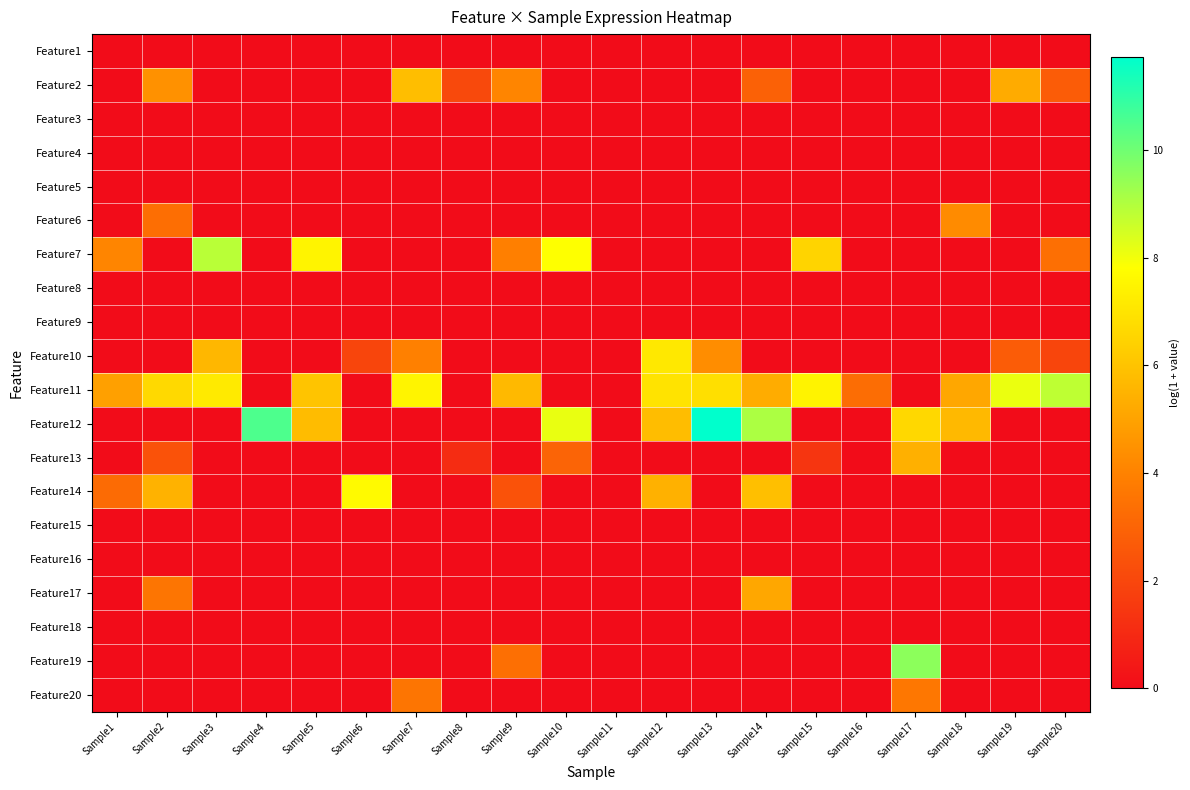

Reading left to right, list all the values displayed in this chart.

Feature1: Sample1=0.0	Sample2=0.0	Sample3=0.0	Sample4=0.0	Sample5=0.0	Sample6=0.0	Sample7=0.0	Sample8=0.0	Sample9=0.0	Sample10=0.0	Sample11=0.0	Sample12=0.0	Sample13=0.0	Sample14=0.0	Sample15=0.0	Sample16=0.0	Sample17=0.0	Sample18=0.0	Sample19=0.0	Sample20=0.0
Feature2: Sample1=0.0	Sample2=4.4	Sample3=0.0	Sample4=0.0	Sample5=0.0	Sample6=0.0	Sample7=5.8	Sample8=2.1	Sample9=4.1	Sample10=0.0	Sample11=0.0	Sample12=0.0	Sample13=0.0	Sample14=2.9	Sample15=0.0	Sample16=0.0	Sample17=0.0	Sample18=0.0	Sample19=5.3	Sample20=2.7
Feature3: Sample1=0.0	Sample2=0.0	Sample3=0.0	Sample4=0.0	Sample5=0.0	Sample6=0.0	Sample7=0.0	Sample8=0.0	Sample9=0.0	Sample10=0.0	Sample11=0.0	Sample12=0.0	Sample13=0.0	Sample14=0.0	Sample15=0.0	Sample16=0.0	Sample17=0.0	Sample18=0.0	Sample19=0.0	Sample20=0.0
Feature4: Sample1=0.0	Sample2=0.0	Sample3=0.0	Sample4=0.0	Sample5=0.0	Sample6=0.0	Sample7=0.0	Sample8=0.0	Sample9=0.0	Sample10=0.0	Sample11=0.0	Sample12=0.0	Sample13=0.0	Sample14=0.0	Sample15=0.0	Sample16=0.0	Sample17=0.0	Sample18=0.0	Sample19=0.0	Sample20=0.0
Feature5: Sample1=0.0	Sample2=0.0	Sample3=0.0	Sample4=0.0	Sample5=0.0	Sample6=0.0	Sample7=0.0	Sample8=0.0	Sample9=0.0	Sample10=0.0	Sample11=0.0	Sample12=0.0	Sample13=0.0	Sample14=0.0	Sample15=0.0	Sample16=0.0	Sample17=0.0	Sample18=0.0	Sample19=0.0	Sample20=0.0
Feature6: Sample1=0.0	Sample2=3.3	Sample3=0.0	Sample4=0.0	Sample5=0.0	Sample6=0.0	Sample7=0.0	Sample8=0.0	Sample9=0.0	Sample10=0.0	Sample11=0.0	Sample12=0.0	Sample13=0.0	Sample14=0.0	Sample15=0.0	Sample16=0.0	Sample17=0.0	Sample18=4.3	Sample19=0.0	Sample20=0.0
Feature7: Sample1=4.1	Sample2=0.0	Sample3=8.9	Sample4=0.0	Sample5=7.5	Sample6=0.0	Sample7=0.0	Sample8=0.0	Sample9=3.9	Sample10=7.8	Sample11=0.0	Sample12=0.0	Sample13=0.0	Sample14=0.0	Sample15=6.5	Sample16=0.0	Sample17=0.0	Sample18=0.0	Sample19=0.0	Sample20=3.4
Feature8: Sample1=0.0	Sample2=0.0	Sample3=0.0	Sample4=0.0	Sample5=0.0	Sample6=0.0	Sample7=0.0	Sample8=0.0	Sample9=0.0	Sample10=0.0	Sample11=0.0	Sample12=0.0	Sample13=0.0	Sample14=0.0	Sample15=0.0	Sample16=0.0	Sample17=0.0	Sample18=0.0	Sample19=0.0	Sample20=0.0
Feature9: Sample1=0.0	Sample2=0.0	Sample3=0.0	Sample4=0.0	Sample5=0.0	Sample6=0.0	Sample7=0.0	Sample8=0.0	Sample9=0.0	Sample10=0.0	Sample11=0.0	Sample12=0.0	Sample13=0.0	Sample14=0.0	Sample15=0.0	Sample16=0.0	Sample17=0.0	Sample18=0.0	Sample19=0.0	Sample20=0.0
Feature10: Sample1=0.0	Sample2=0.0	Sample3=5.6	Sample4=0.0	Sample5=0.0	Sample6=1.9	Sample7=4.0	Sample8=0.0	Sample9=0.0	Sample10=0.0	Sample11=0.0	Sample12=7.1	Sample13=4.3	Sample14=0.0	Sample15=0.0	Sample16=0.0	Sample17=0.0	Sample18=0.0	Sample19=2.7	Sample20=1.9
Feature11: Sample1=4.9	Sample2=6.7	Sample3=7.2	Sample4=0.0	Sample5=6.0	Sample6=0.0	Sample7=7.5	Sample8=0.0	Sample9=5.7	Sample10=0.0	Sample11=0.0	Sample12=7.0	Sample13=6.9	Sample14=5.3	Sample15=7.5	Sample16=3.3	Sample17=0.0	Sample18=5.1	Sample19=8.1	Sample20=8.8
Feature12: Sample1=0.0	Sample2=0.0	Sample3=0.0	Sample4=10.5	Sample5=5.8	Sample6=0.0	Sample7=0.0	Sample8=0.0	Sample9=0.0	Sample10=8.1	Sample11=0.0	Sample12=5.8	Sample13=11.7	Sample14=9.1	Sample15=0.0	Sample16=0.0	Sample17=6.6	Sample18=5.7	Sample19=0.0	Sample20=0.0
Feature13: Sample1=0.0	Sample2=2.4	Sample3=0.0	Sample4=0.0	Sample5=0.0	Sample6=0.0	Sample7=0.0	Sample8=1.1	Sample9=0.0	Sample10=3.0	Sample11=0.0	Sample12=0.0	Sample13=0.0	Sample14=0.0	Sample15=1.4	Sample16=0.0	Sample17=5.4	Sample18=0.0	Sample19=0.0	Sample20=0.0
Feature14: Sample1=3.2	Sample2=5.5	Sample3=0.0	Sample4=0.0	Sample5=0.0	Sample6=7.7	Sample7=0.0	Sample8=0.0	Sample9=2.4	Sample10=0.0	Sample11=0.0	Sample12=5.4	Sample13=0.0	Sample14=5.9	Sample15=0.0	Sample16=0.0	Sample17=0.0	Sample18=0.0	Sample19=0.0	Sample20=0.0
Feature15: Sample1=0.0	Sample2=0.0	Sample3=0.0	Sample4=0.0	Sample5=0.0	Sample6=0.0	Sample7=0.0	Sample8=0.0	Sample9=0.0	Sample10=0.0	Sample11=0.0	Sample12=0.0	Sample13=0.0	Sample14=0.0	Sample15=0.0	Sample16=0.0	Sample17=0.0	Sample18=0.0	Sample19=0.0	Sample20=0.0
Feature16: Sample1=0.0	Sample2=0.0	Sample3=0.0	Sample4=0.0	Sample5=0.0	Sample6=0.0	Sample7=0.0	Sample8=0.0	Sample9=0.0	Sample10=0.0	Sample11=0.0	Sample12=0.0	Sample13=0.0	Sample14=0.0	Sample15=0.0	Sample16=0.0	Sample17=0.0	Sample18=0.0	Sample19=0.0	Sample20=0.0
Feature17: Sample1=0.0	Sample2=3.6	Sample3=0.0	Sample4=0.0	Sample5=0.0	Sample6=0.0	Sample7=0.0	Sample8=0.0	Sample9=0.0	Sample10=0.0	Sample11=0.0	Sample12=0.0	Sample13=0.0	Sample14=5.1	Sample15=0.0	Sample16=0.0	Sample17=0.0	Sample18=0.0	Sample19=0.0	Sample20=0.0
Feature18: Sample1=0.0	Sample2=0.0	Sample3=0.0	Sample4=0.0	Sample5=0.0	Sample6=0.0	Sample7=0.0	Sample8=0.0	Sample9=0.0	Sample10=0.0	Sample11=0.0	Sample12=0.0	Sample13=0.0	Sample14=0.0	Sample15=0.0	Sample16=0.0	Sample17=0.0	Sample18=0.0	Sample19=0.0	Sample20=0.0
Feature19: Sample1=0.0	Sample2=0.0	Sample3=0.0	Sample4=0.0	Sample5=0.0	Sample6=0.0	Sample7=0.0	Sample8=0.0	Sample9=3.4	Sample10=0.0	Sample11=0.0	Sample12=0.0	Sample13=0.0	Sample14=0.0	Sample15=0.0	Sample16=0.0	Sample17=9.6	Sample18=0.0	Sample19=0.0	Sample20=0.0
Feature20: Sample1=0.0	Sample2=0.0	Sample3=0.0	Sample4=0.0	Sample5=0.0	Sample6=0.0	Sample7=3.6	Sample8=0.0	Sample9=0.0	Sample10=0.0	Sample11=0.0	Sample12=0.0	Sample13=0.0	Sample14=0.0	Sample15=0.0	Sample16=0.0	Sample17=3.6	Sample18=0.0	Sample19=0.0	Sample20=0.0